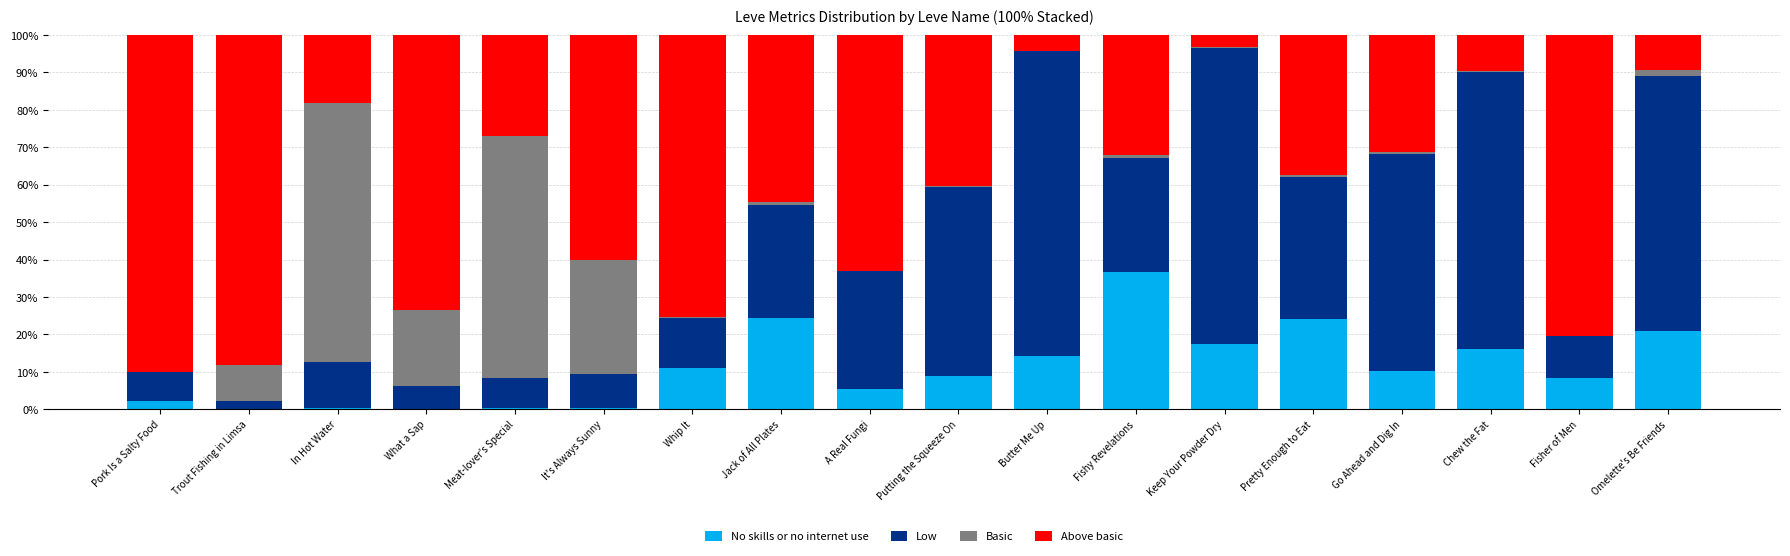

How many series are shown in this chart?

4